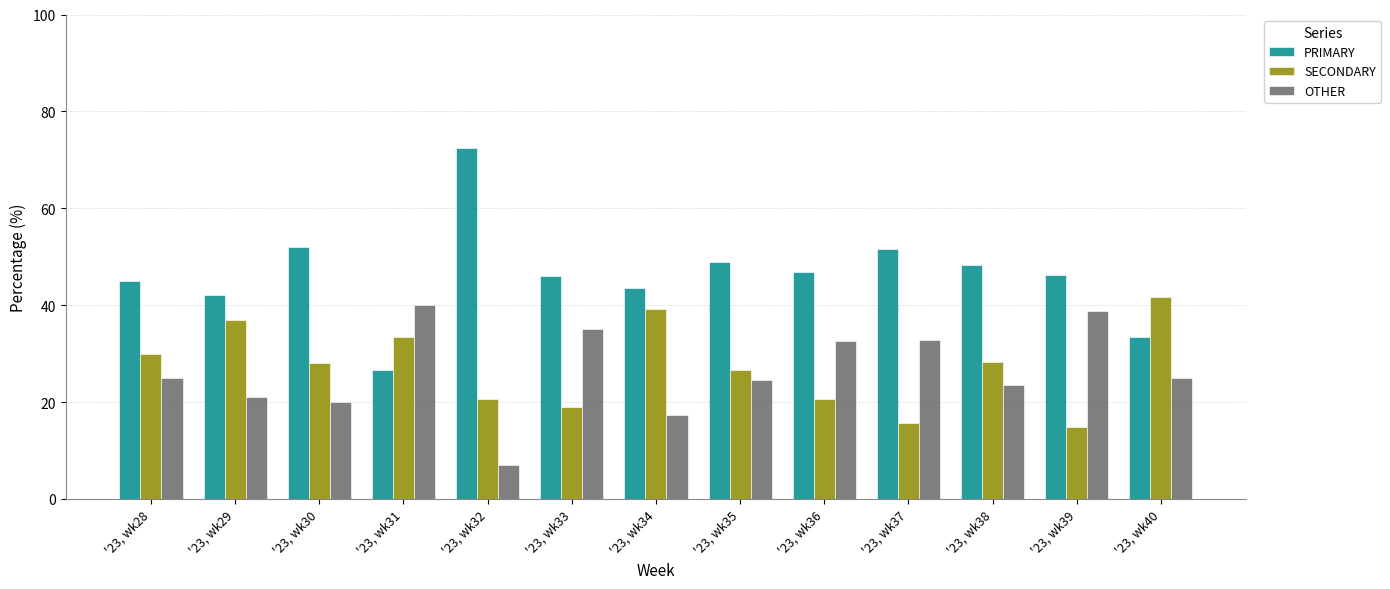

The value of PRIMARY at '23, wk35 is 49.0. True or false?

True